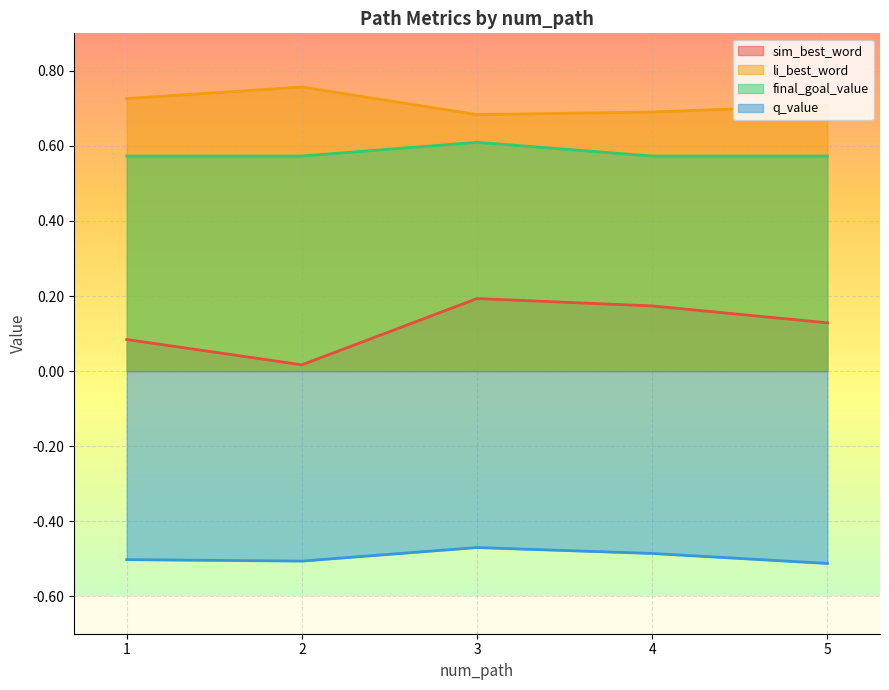

Which label corresponds to the largest value in the chart?

2